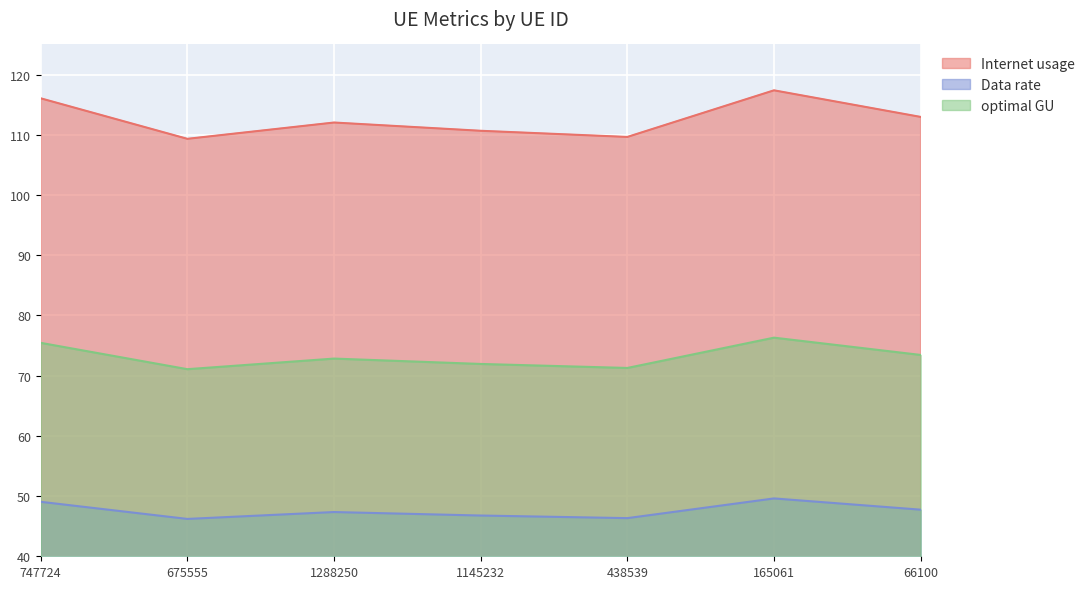

What is the highest value of the Data rate series?

49.6